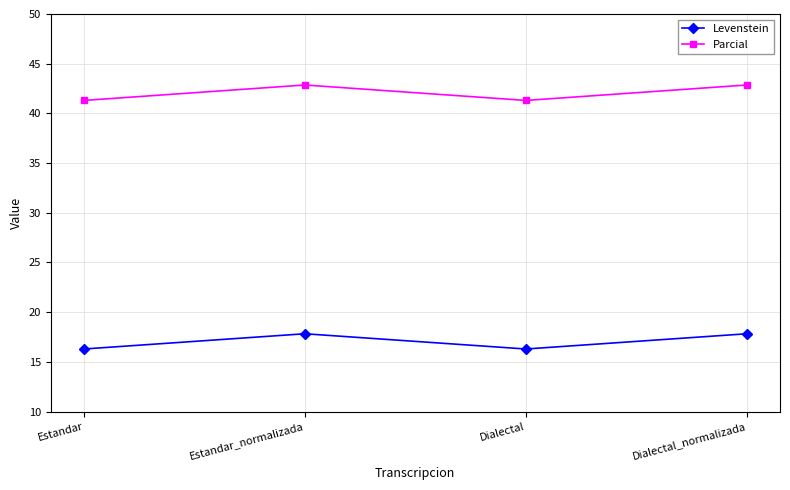

How many data points in Parcial are above 42?

2